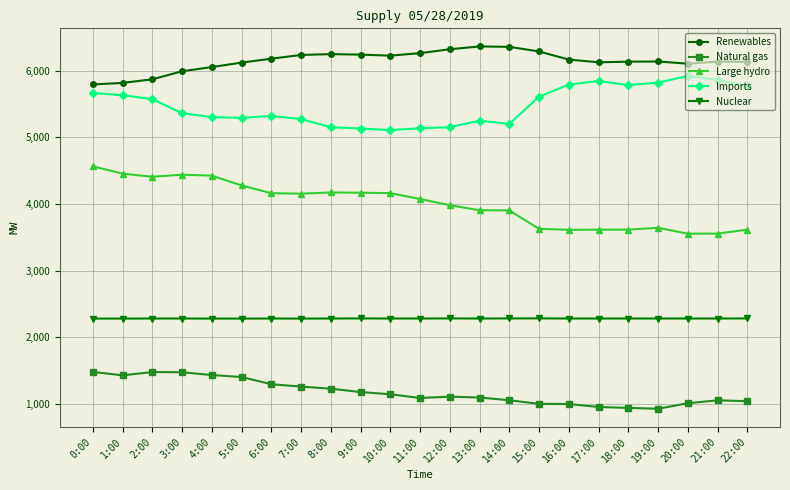

What is the minimum value for Imports?

5111